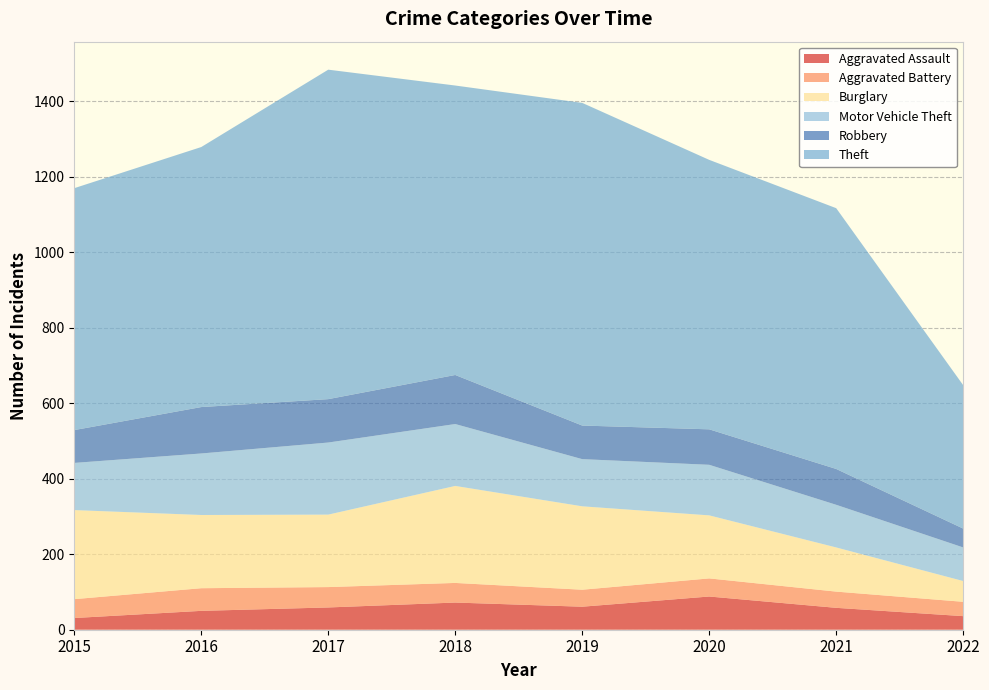

Reading left to right, extract all data points from this chart.

Aggravated Assault: 31	50	59	72	61	88	58	36
Aggravated Battery: 50	60	54	52	45	48	43	38
Burglary: 236	194	192	257	221	167	117	55
Motor Vehicle Theft: 125	163	191	164	125	134	113	89
Robbery: 87	123	115	130	89	94	95	50
Theft: 641	689	873	767	855	714	691	380